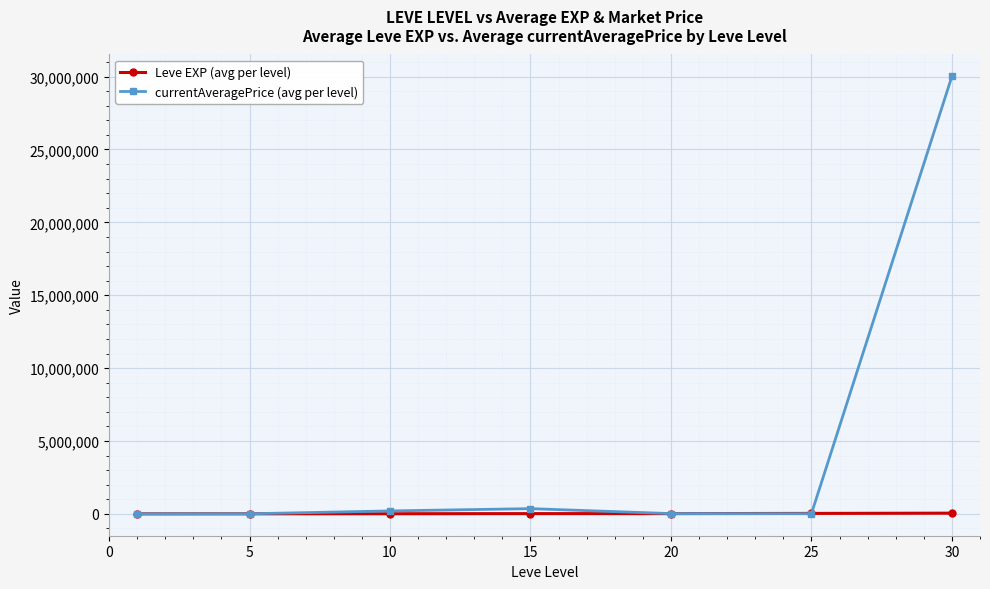

What is the maximum value shown in the chart?

30018208.0